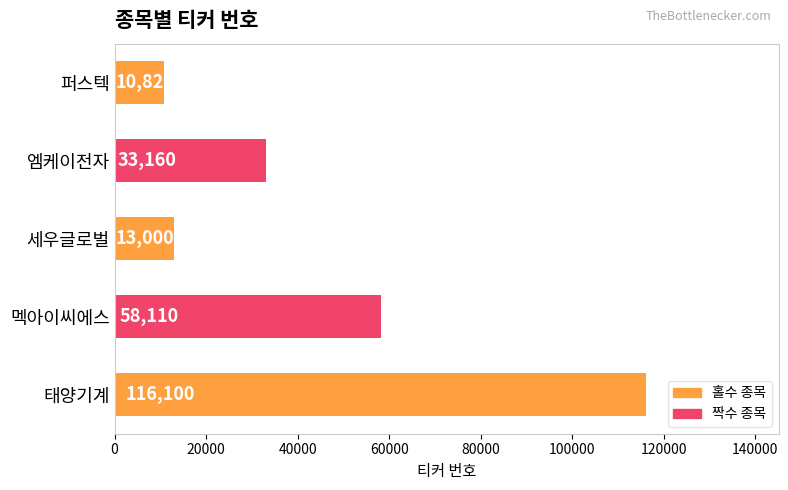

How many values are below 33160?

2